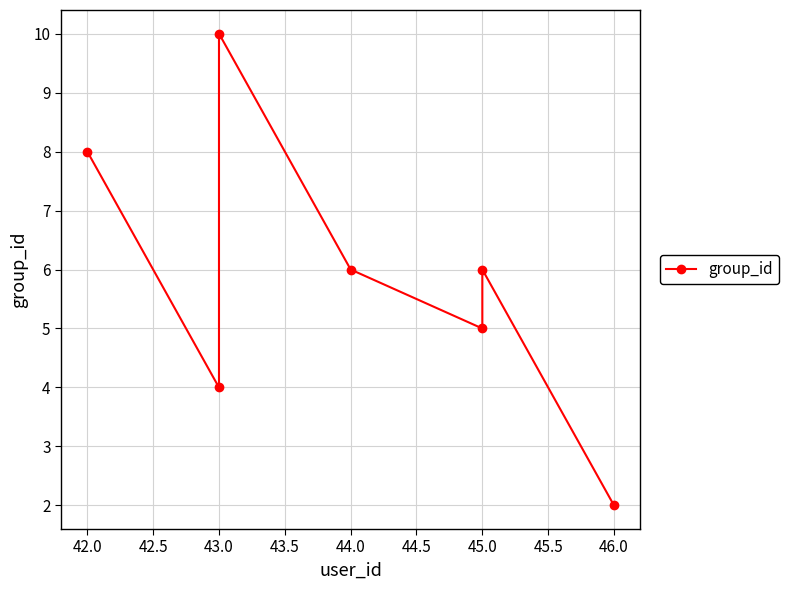

What is the difference between the maximum and minimum values?

8